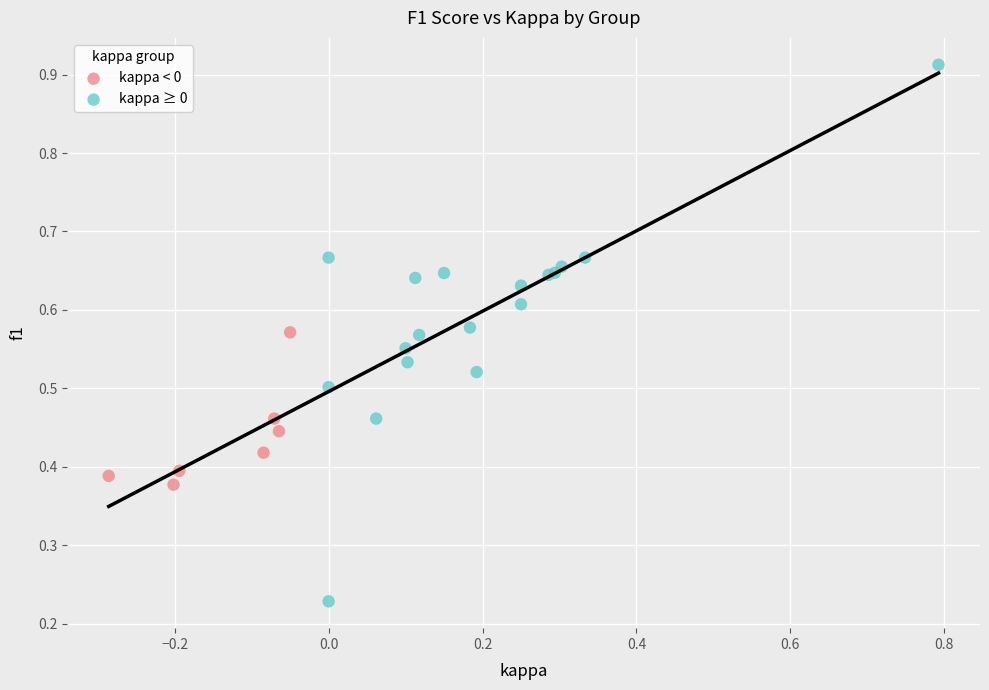

Which series has the widest spread of Y values?

kappa ≥ 0